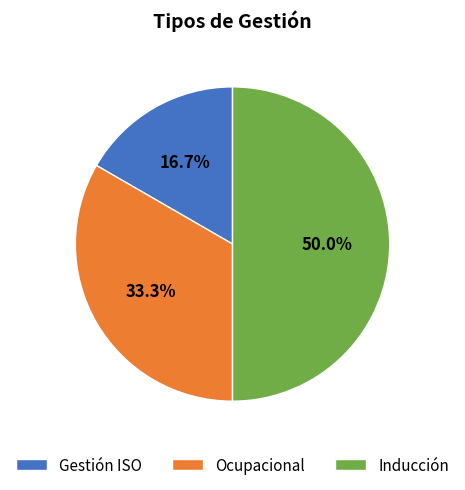

The Inducción slice represents 50% of the pie. True or false?

True